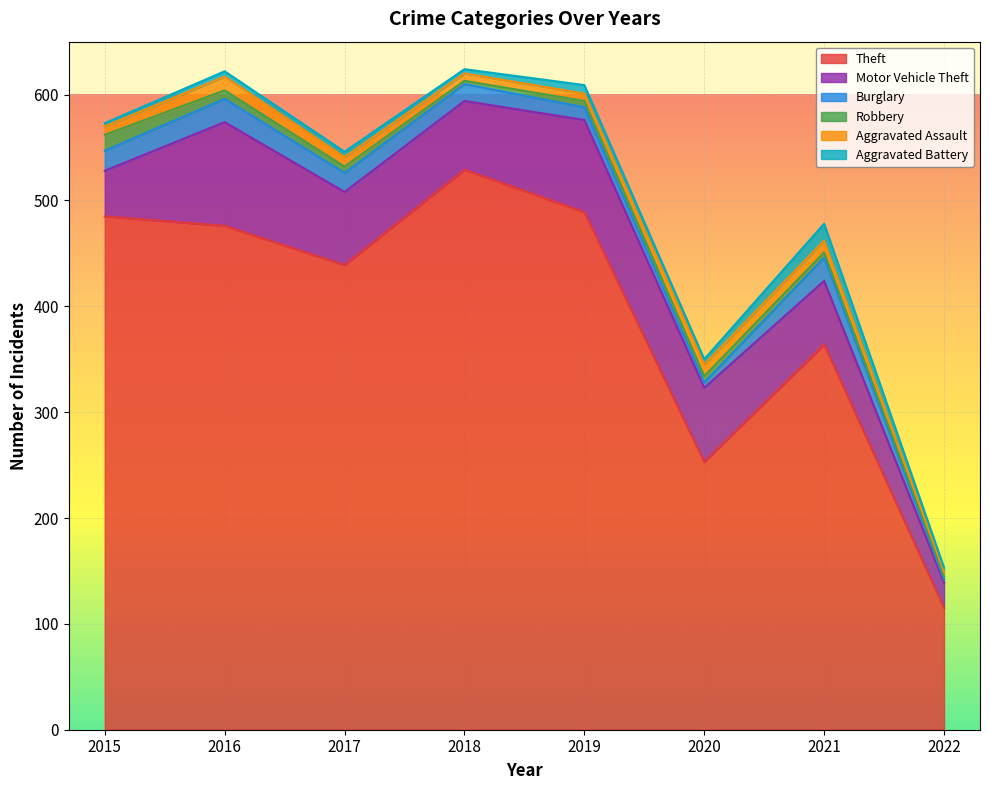

Reading right to left, list all the values displayed in this chart.

Theft: 115	364	253	489	529	439	476	485
Motor Vehicle Theft: 24	60	70	87	65	69	98	43
Burglary: 3	22	5	12	16	18	22	19
Robbery: 3	5	6	6	3	6	8	15
Aggravated Assault: 4	11	11	7	7	9	13	8
Aggravated Battery: 4	16	5	8	4	5	5	3